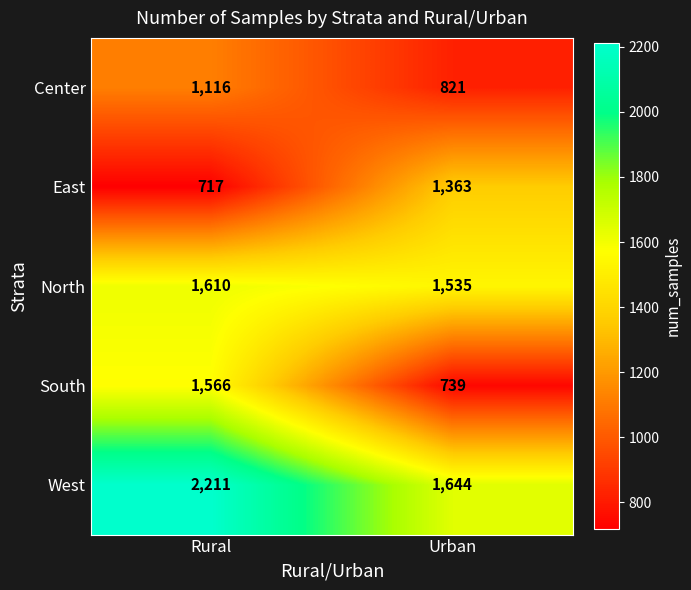

Read the South value at Rural.

1566